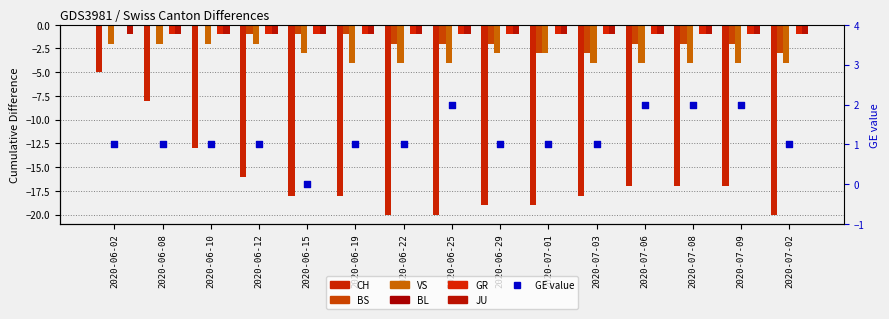

Which series has the widest spread of Y values?

CH